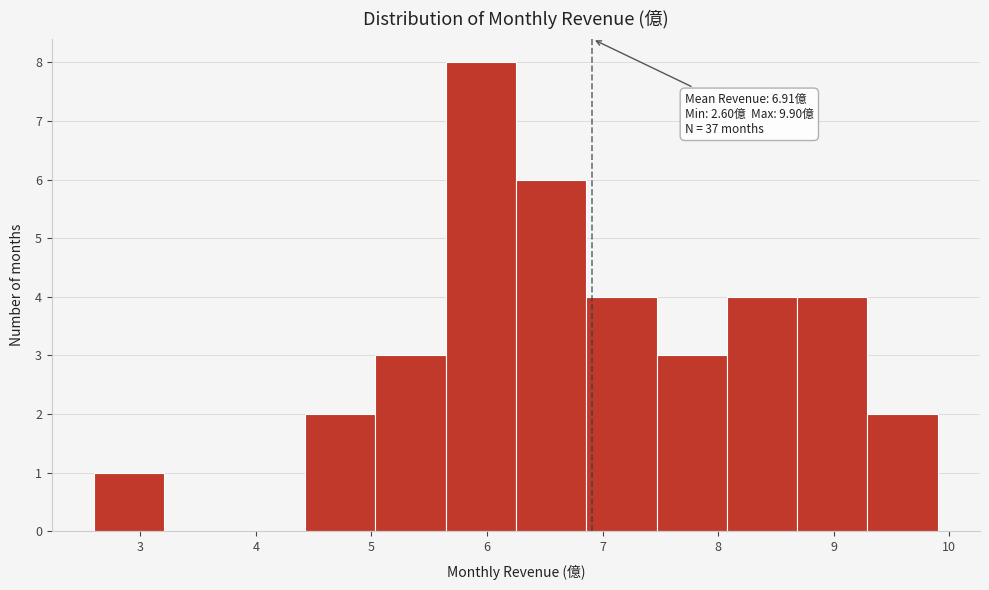

Which range on the x-axis has the tallest bar?

5.6 to 6.3